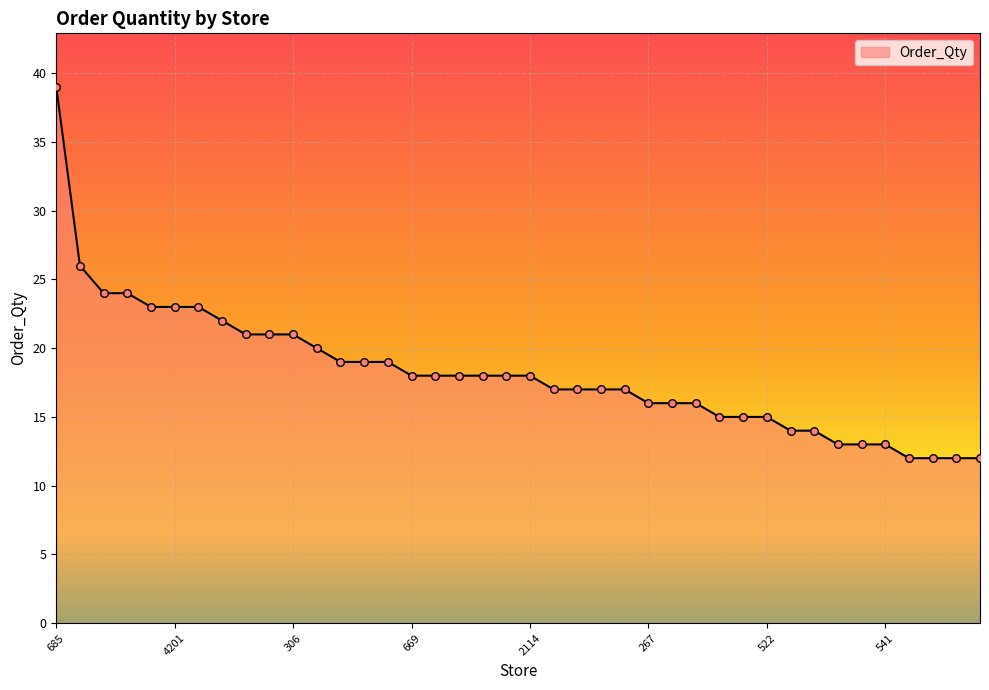

What is the minimum value shown in the chart?

12